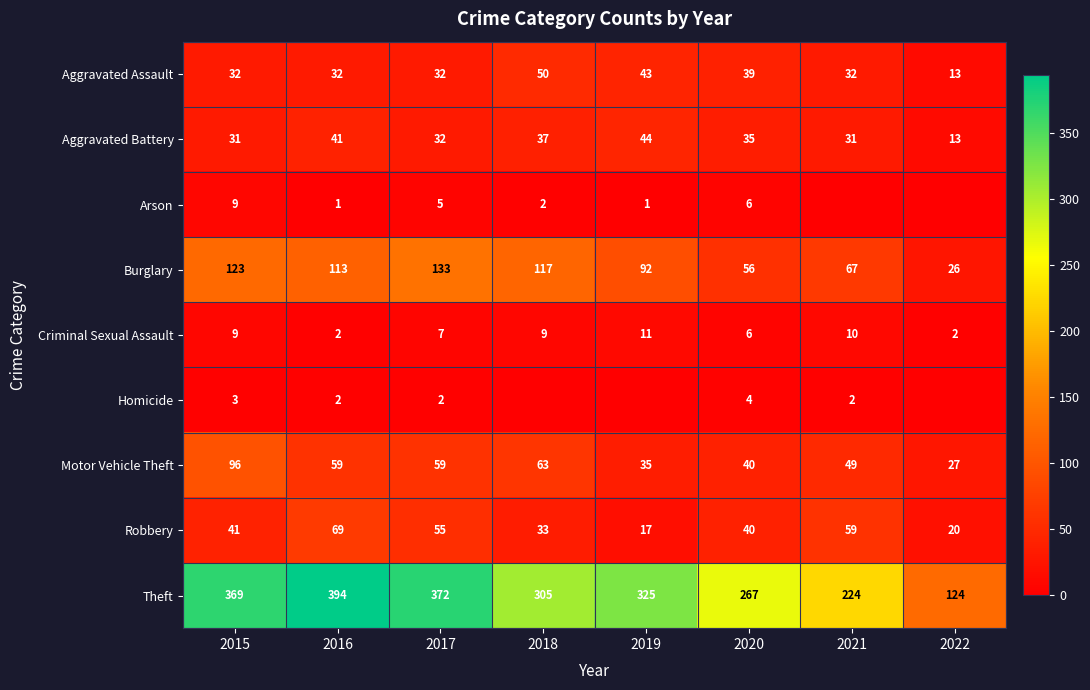

List the labels in order of Theft value, largest first.

2016, 2017, 2015, 2019, 2018, 2020, 2021, 2022